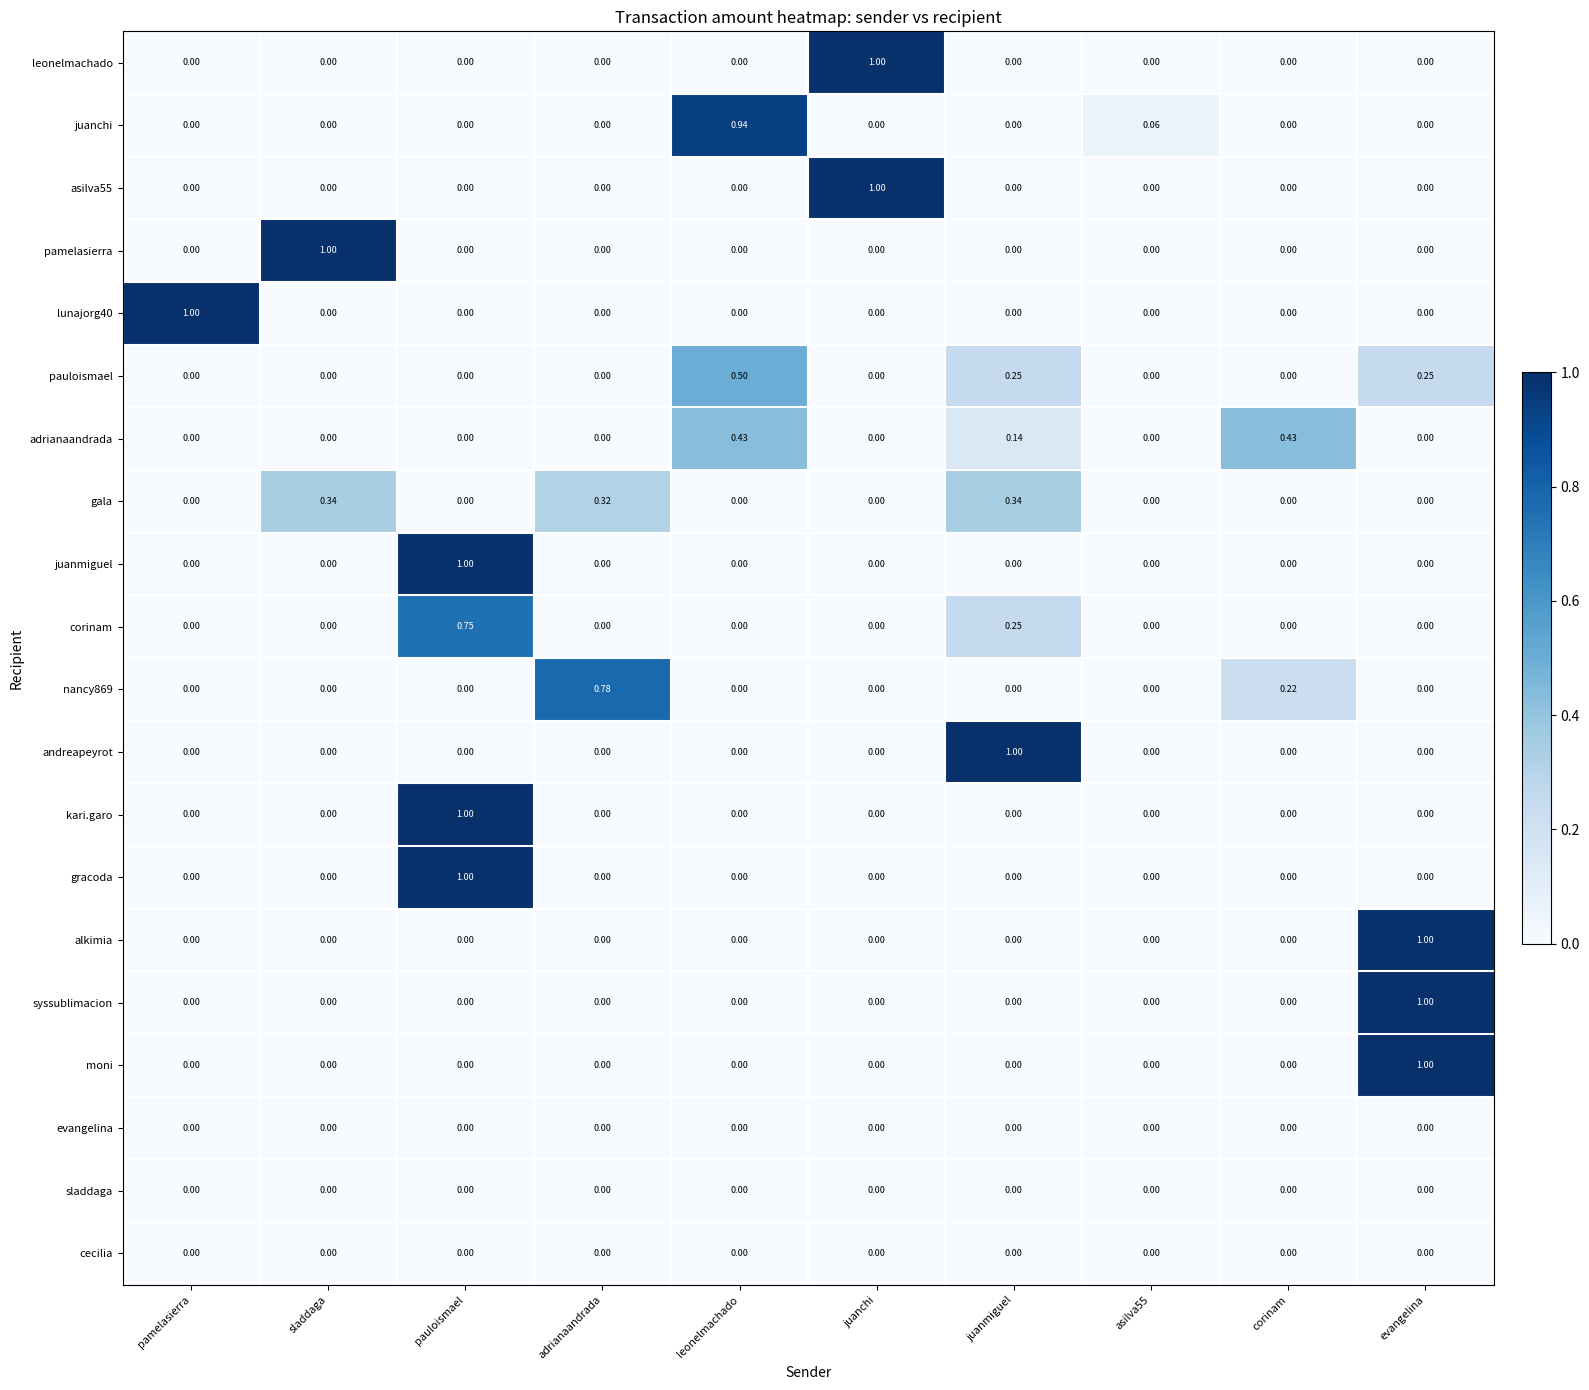

At which category is the sum across all series the highest?

pauloismael